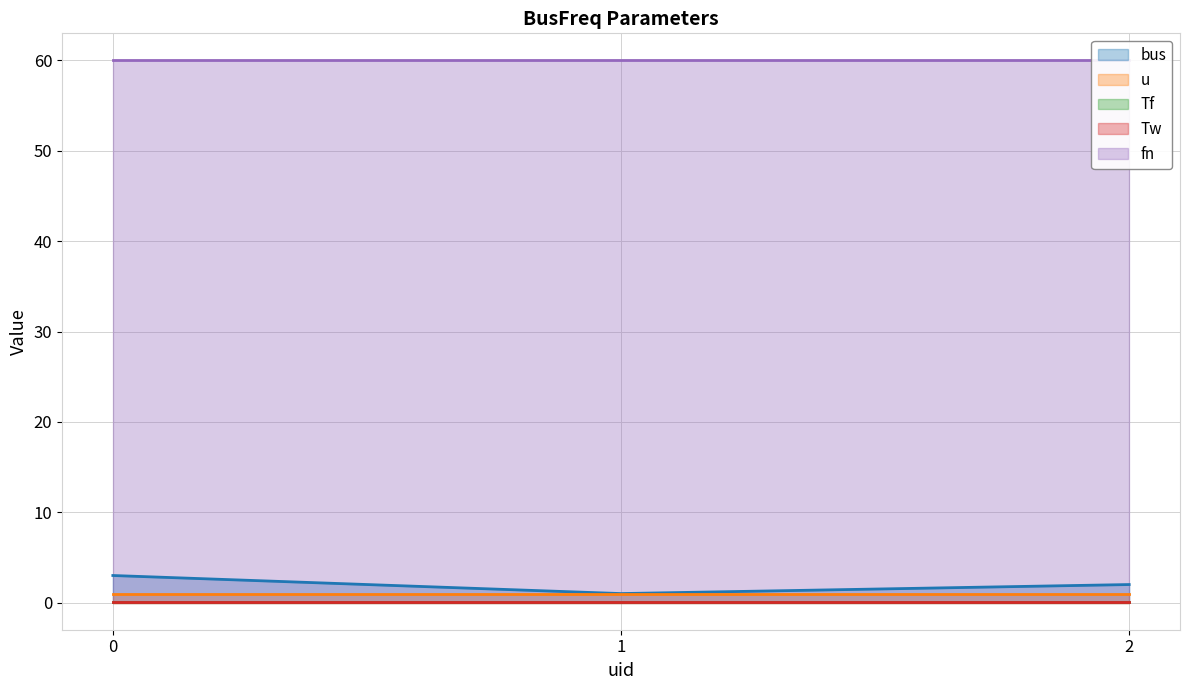

Which series has the largest range (max minus min)?

bus